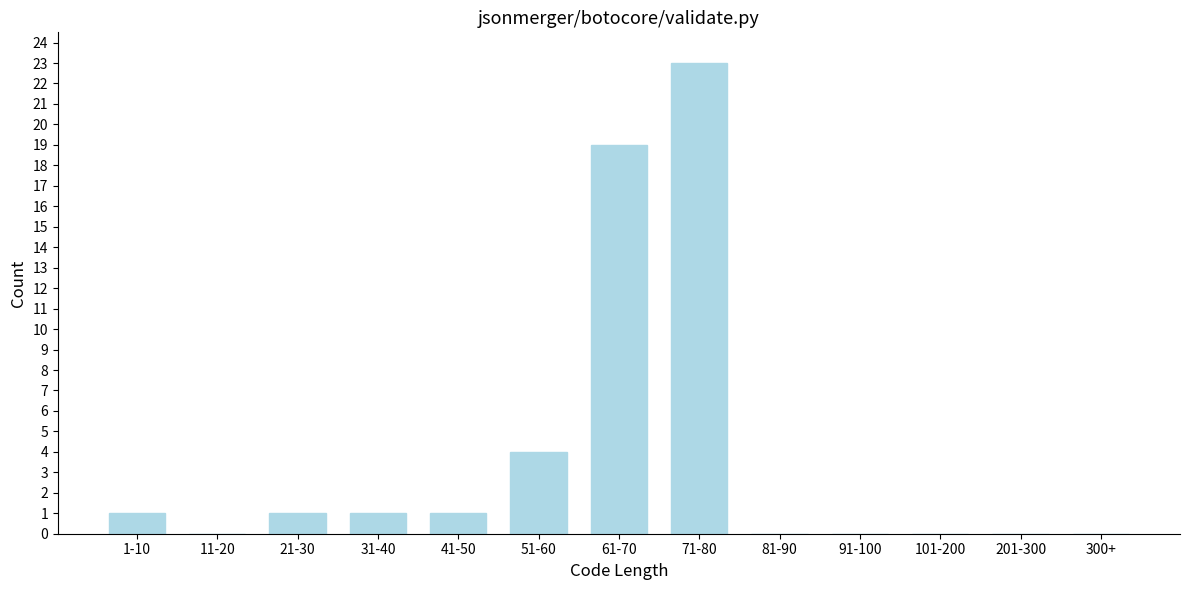

Reading left to right, list all the values displayed in this chart.

1-10=1	11-20=0	21-30=1	31-40=1	41-50=1	51-60=4	61-70=19	71-80=23	81-90=0	91-100=0	101-200=0	201-300=0	300+=0